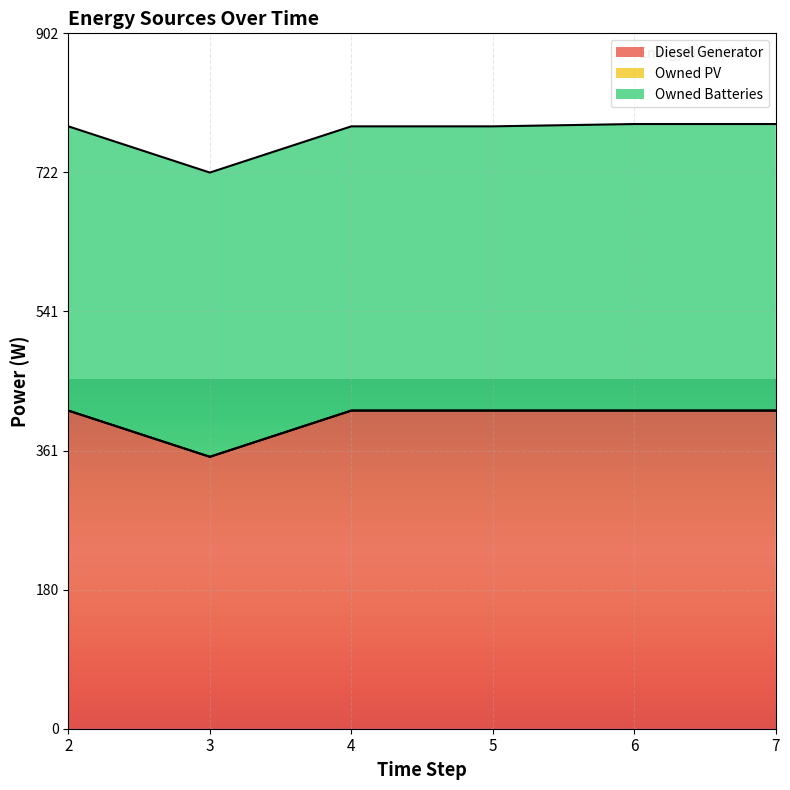

After their last crossing, which series has the higher values: Diesel Generator or Owned Batteries?

Diesel Generator